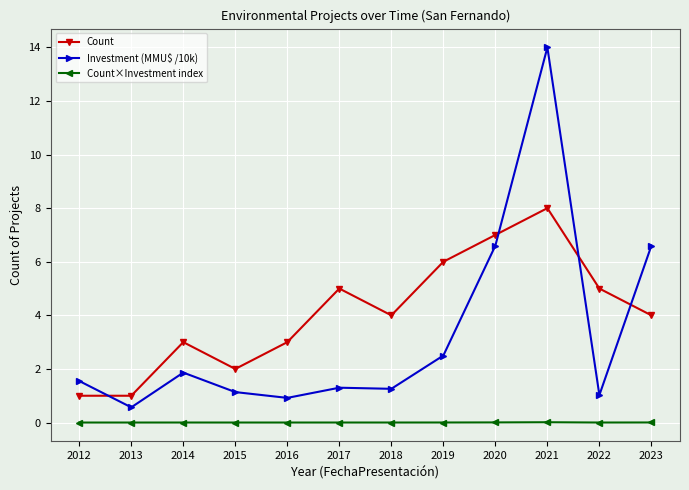

Where is the first local maximum for Count?

2014